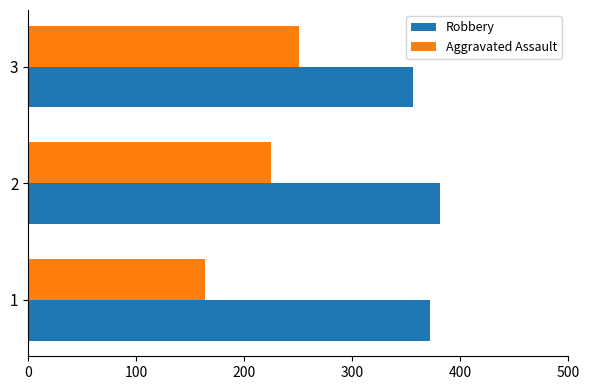

How many series are shown in this chart?

2